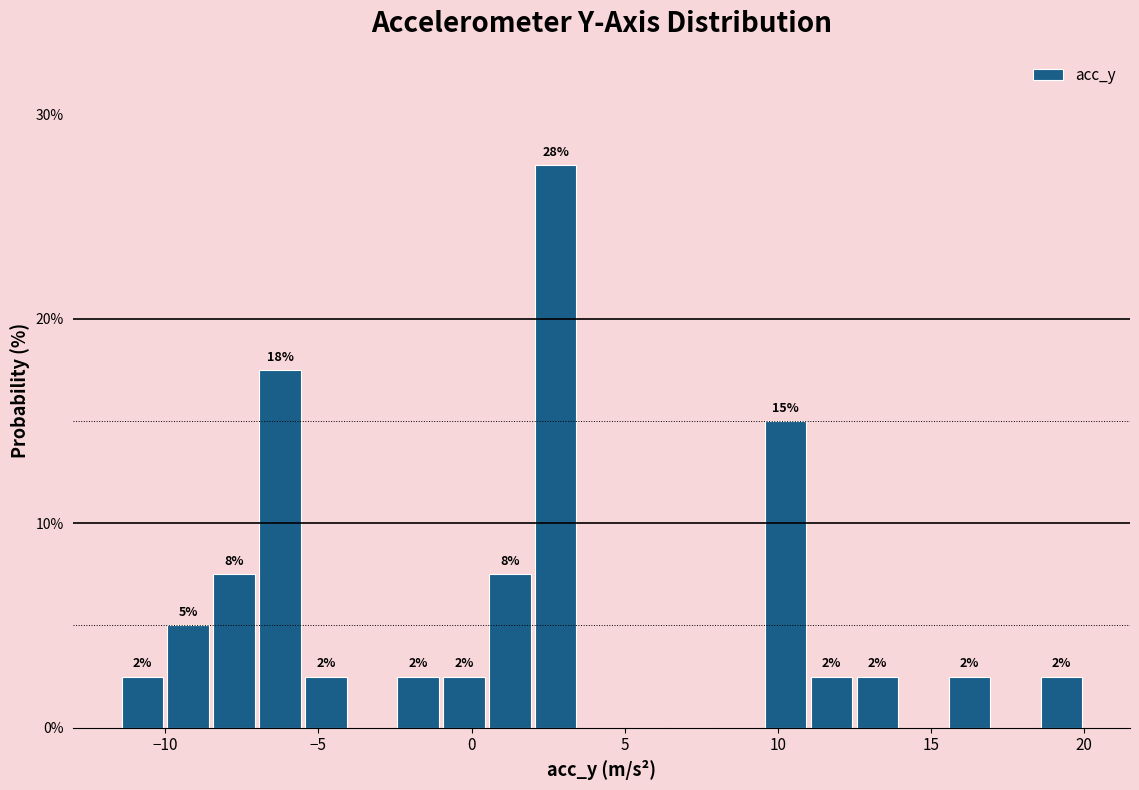

Around what value on the x-axis is the tallest bar? Give the approximate position of its centre, as read against the axis.

3.0